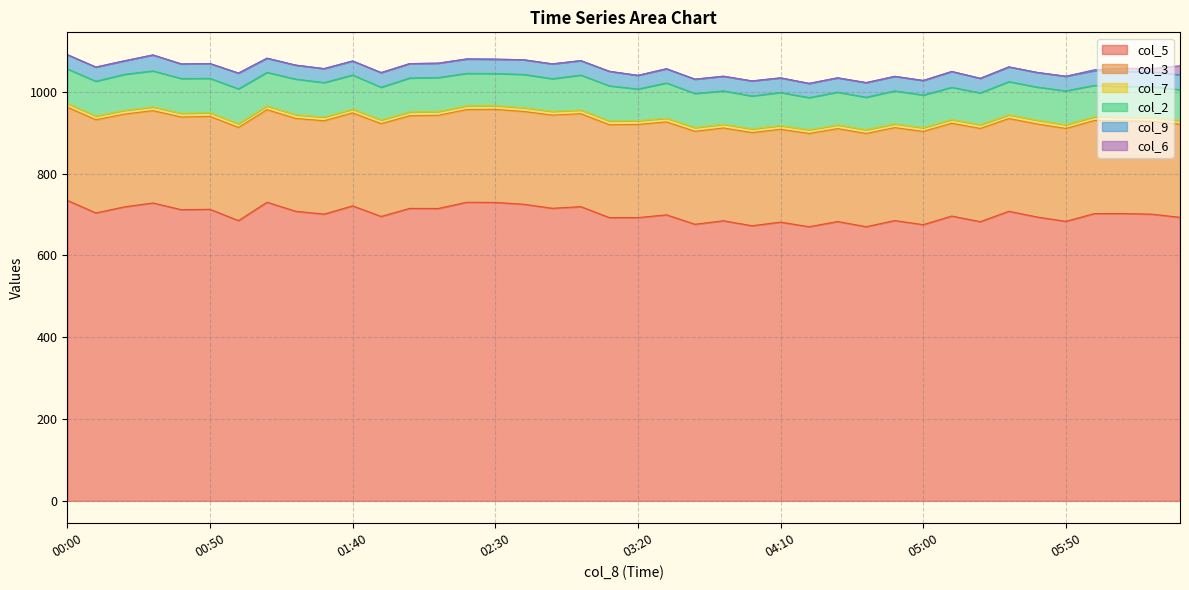

What is the sum of the col_9 values at 00:10 and 03:30?

69.5